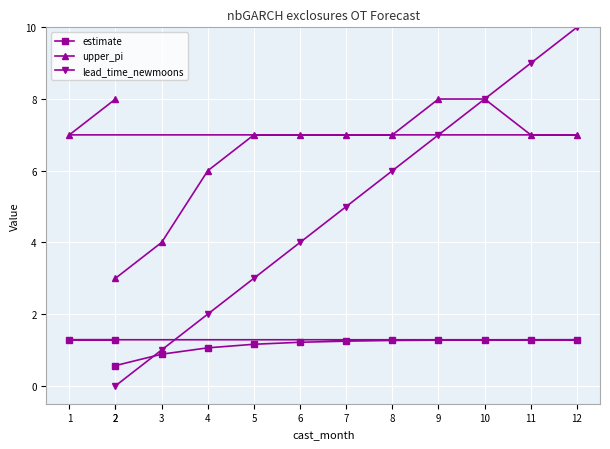

Which series has the largest range (max minus min)?

lead_time_newmoons